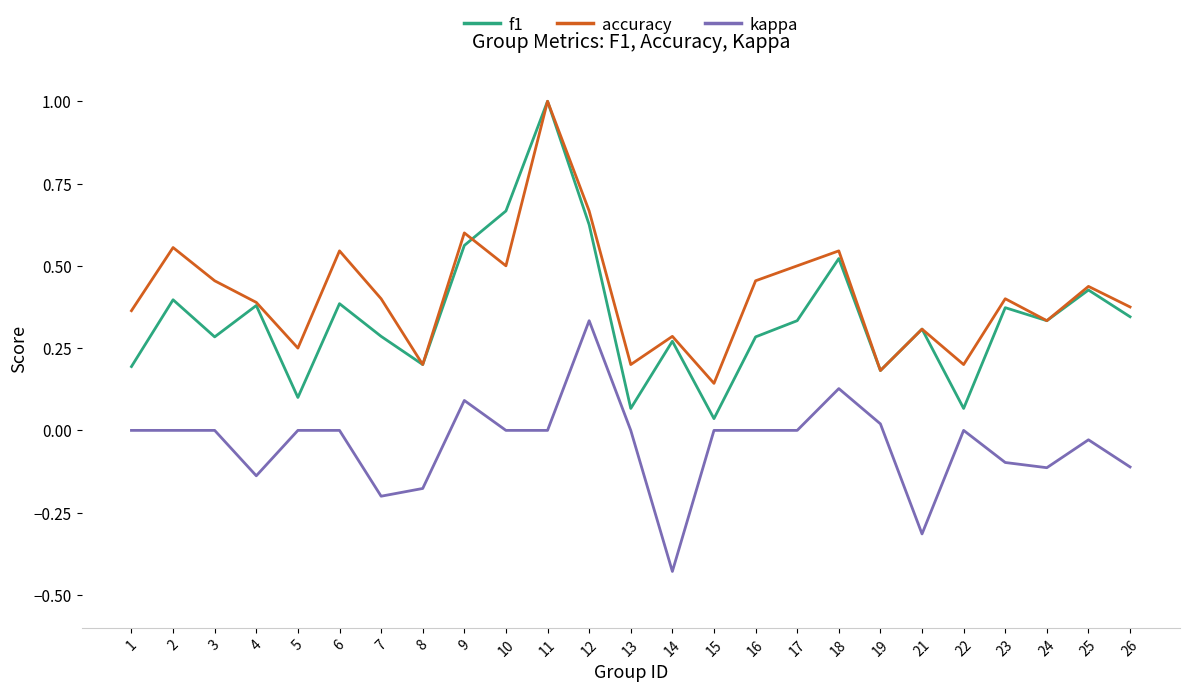

Which category has the lowest value across all series?

14